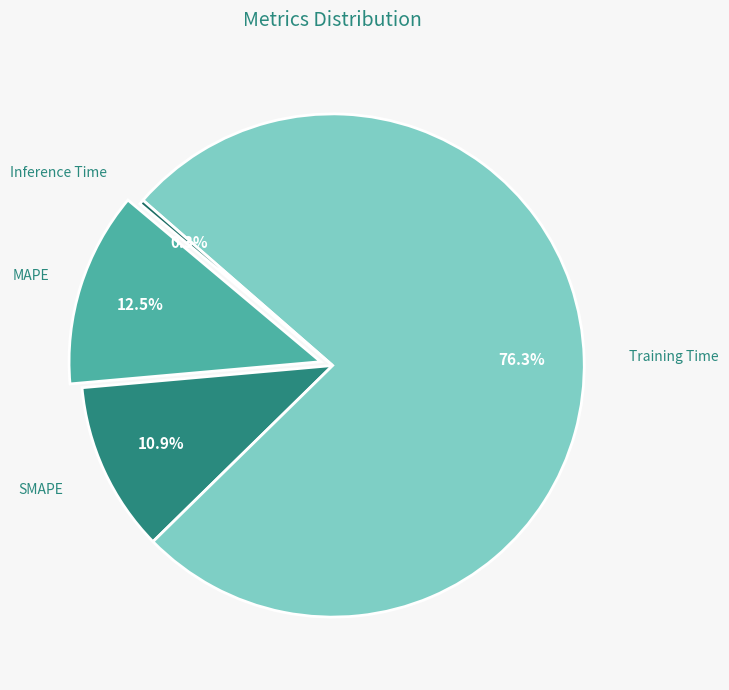

To the nearest percent, what is the combined percentage of MAPE and SMAPE?

23%